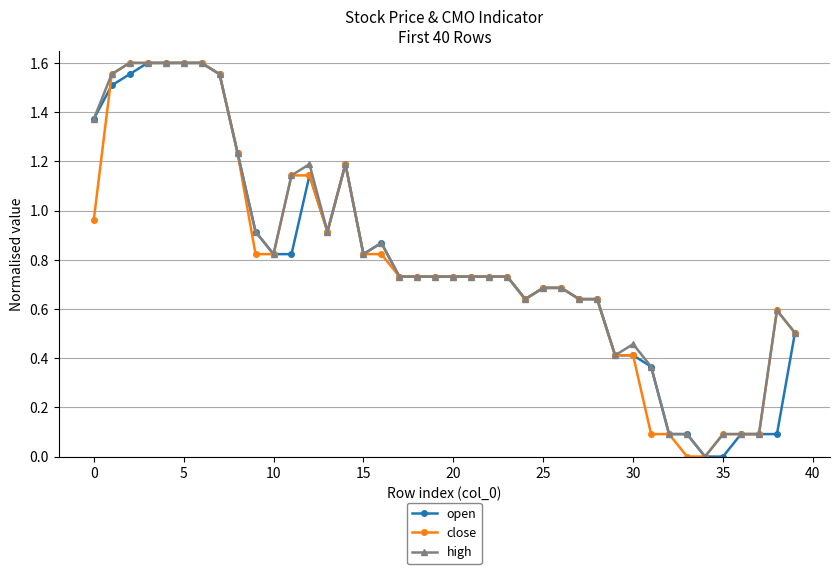

At how many categories does at least one series exceed 1?

12